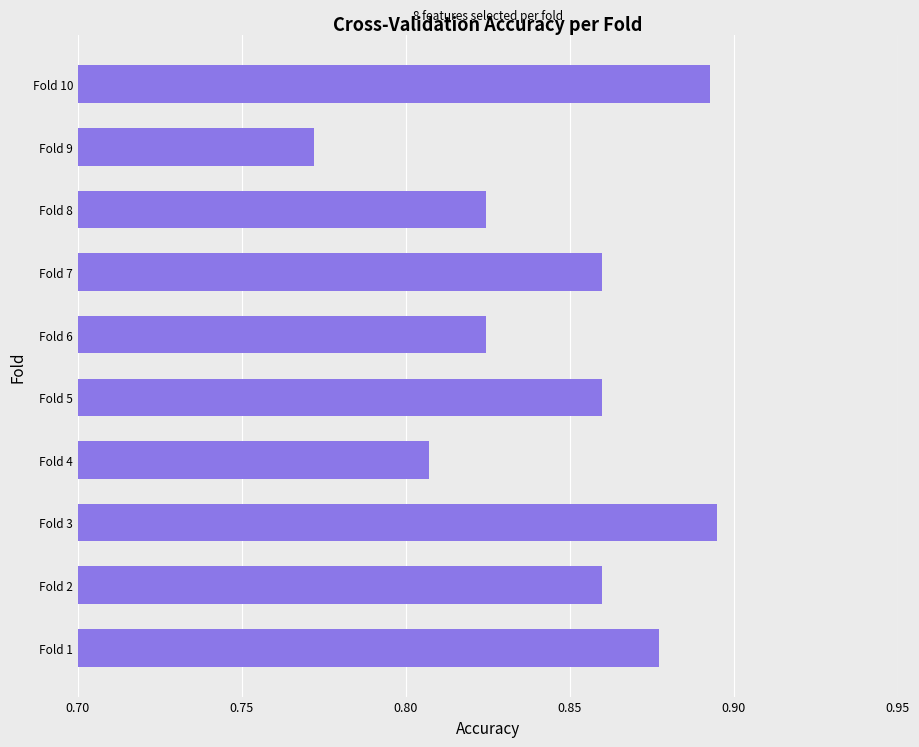

Which category has the lowest value across all series?

Fold 9